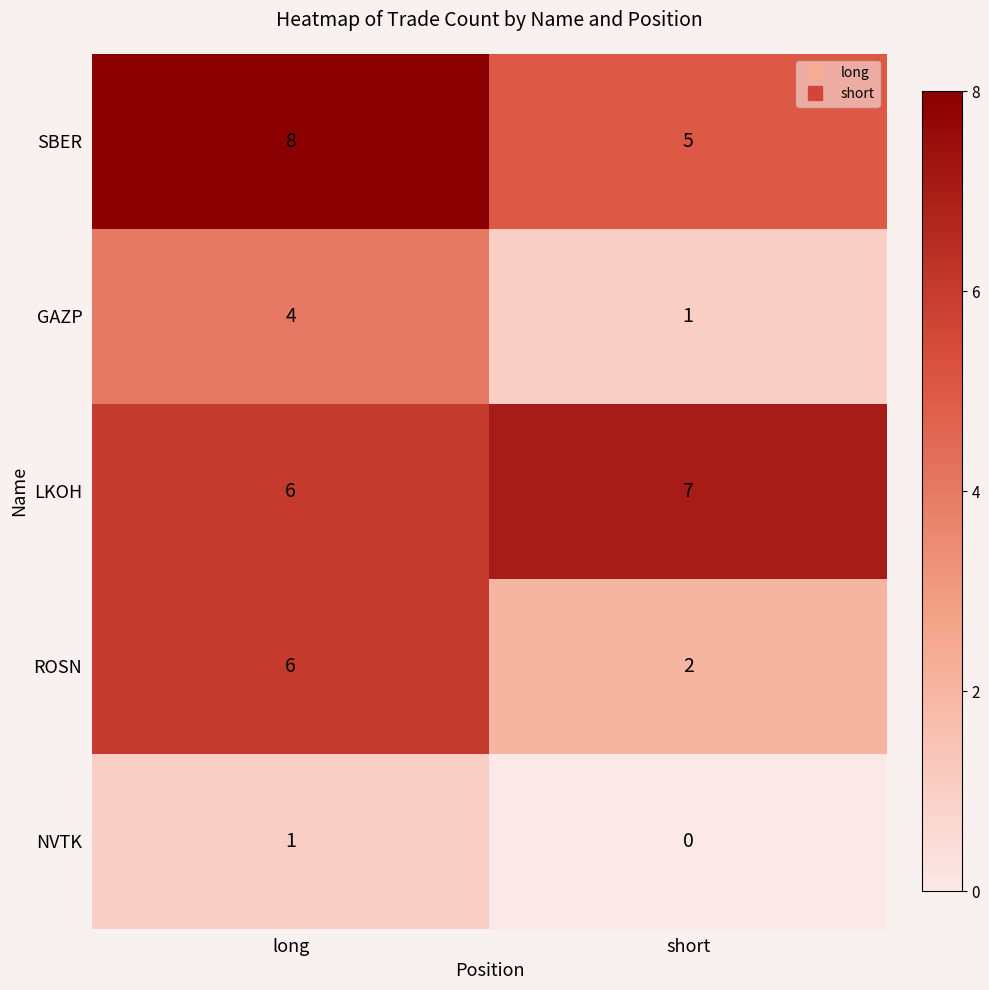

Where is LKOH nearest to the value 6?

long